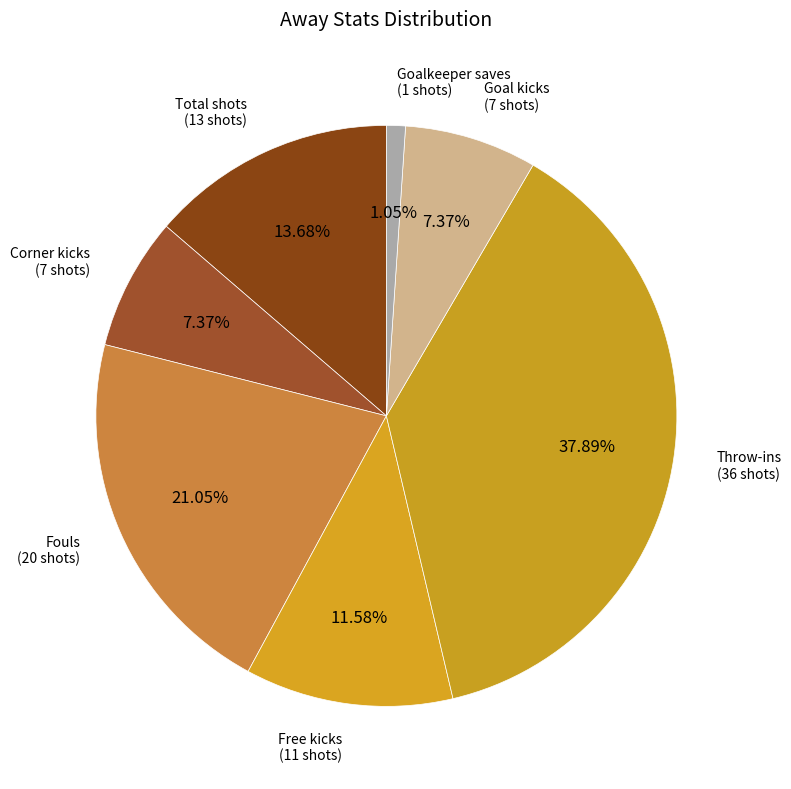

To the nearest percent, what is the difference between the largest and smallest slice percentages?

37%